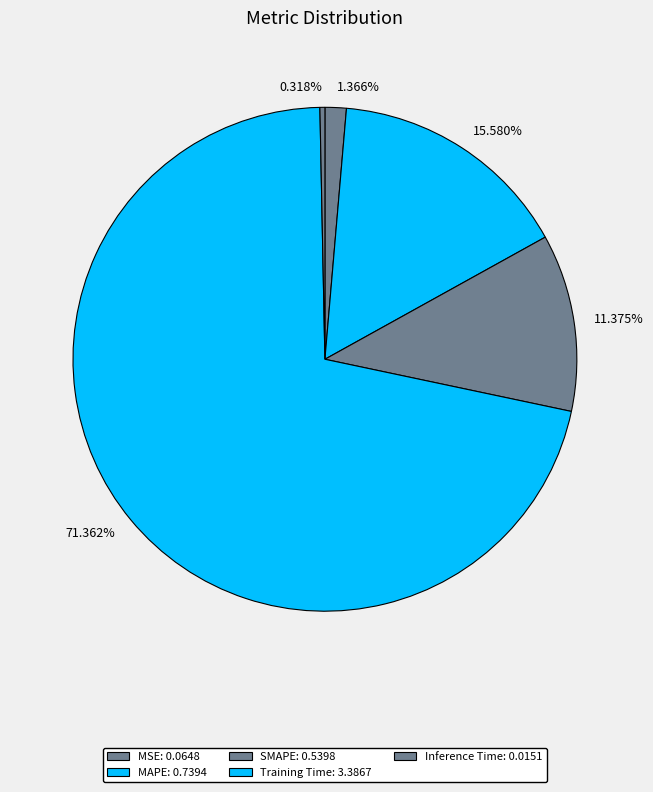

How many segments does this pie chart have?

5